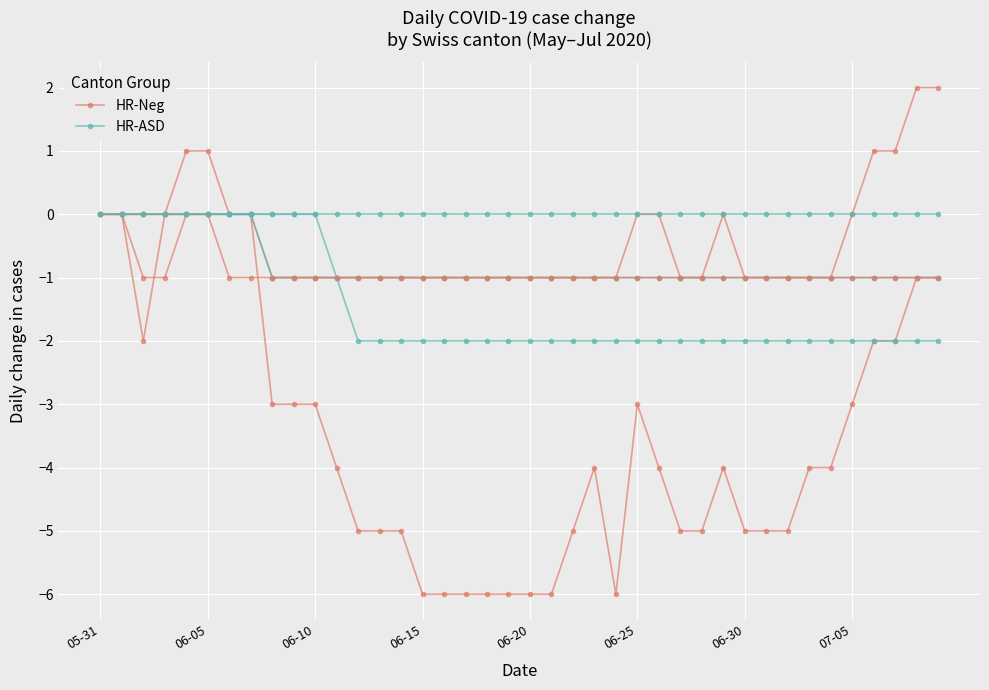

What is the sum of all HR-Neg values?

-138